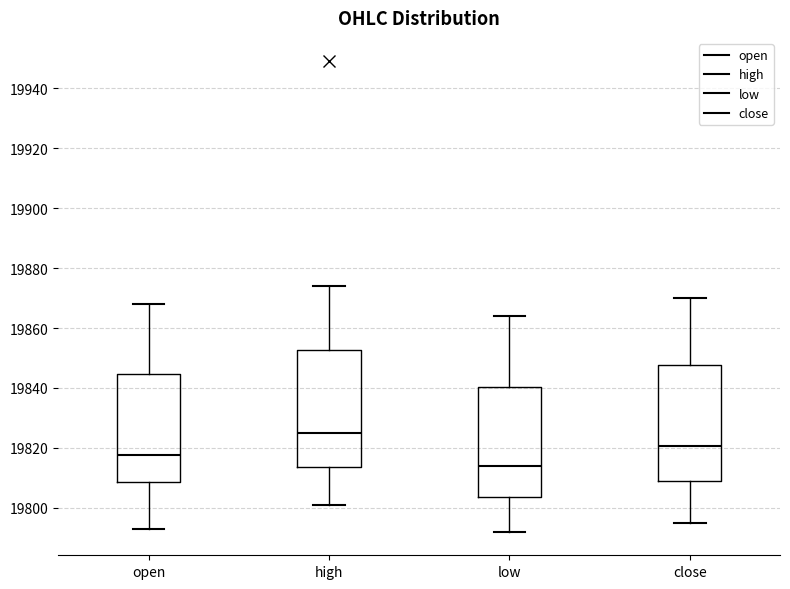

Reading left to right, transcribe this box plot: for each box, give where its median line is, the range the box spans, and where its two whiskers end, as read against the y-axis. The values are not printed on the chart, so give them approximately, as read against the axis.

open: median 19818, box 19808 to 19844, whiskers 19794 to 19868
high: median 19826, box 19814 to 19852, whiskers 19802 to 19874
low: median 19814, box 19804 to 19840, whiskers 19792 to 19864
close: median 19820, box 19810 to 19848, whiskers 19796 to 19870